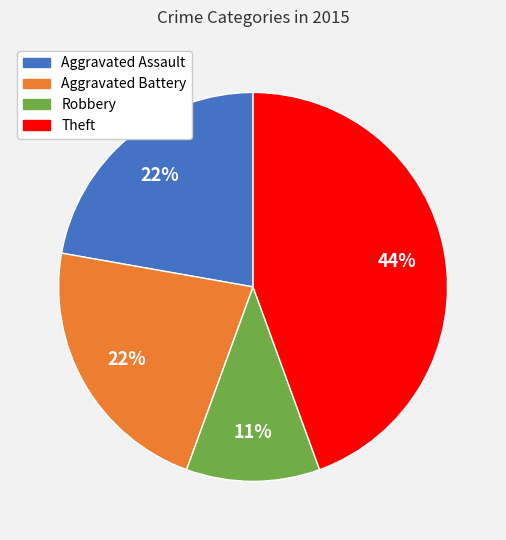

What is the ratio of the value at Aggravated Battery to the value at Aggravated Assault?

1.0